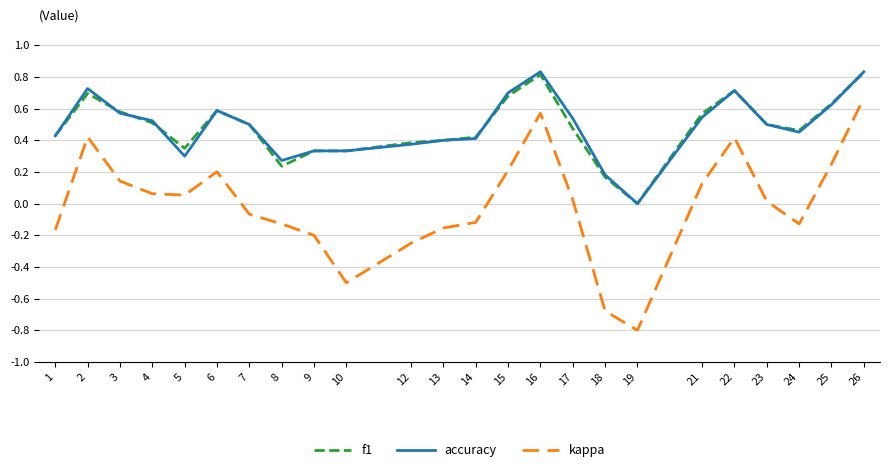

What is the minimum value for kappa?

-0.8